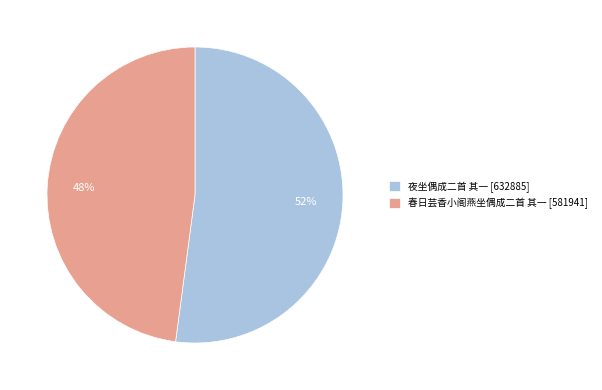

To the nearest percent, what is the difference between the largest and smallest slice percentages?

4%